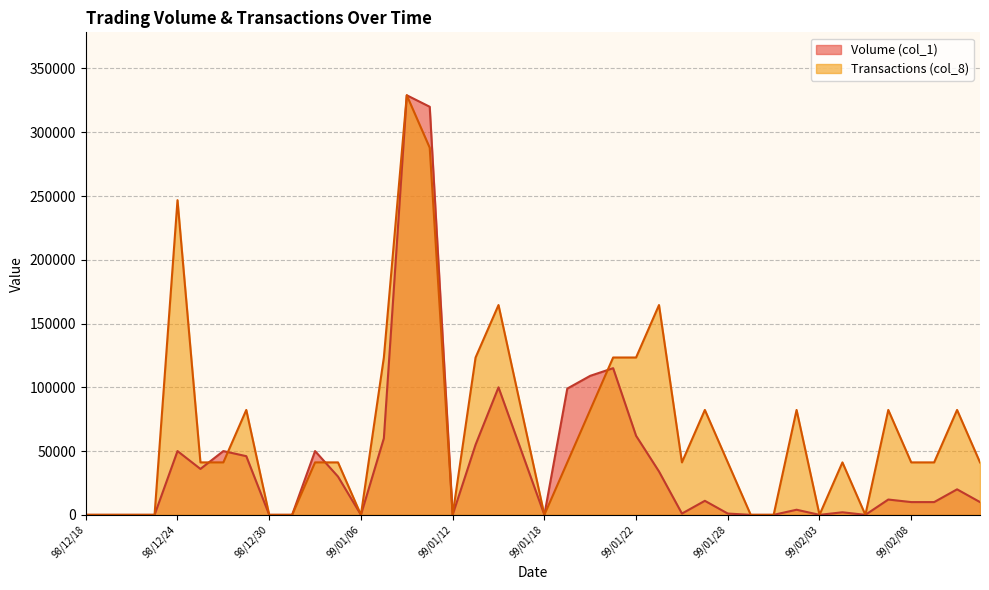

The Volume (col_1) series shows 0 at 99/02/05. True or false?

True